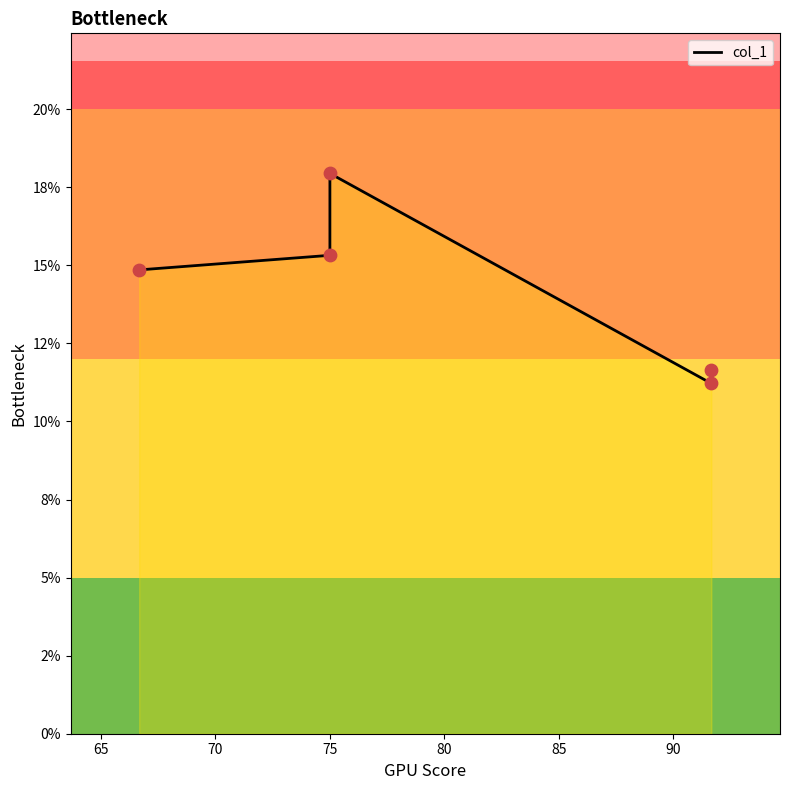

Which has a higher value, 75 or 75?

75